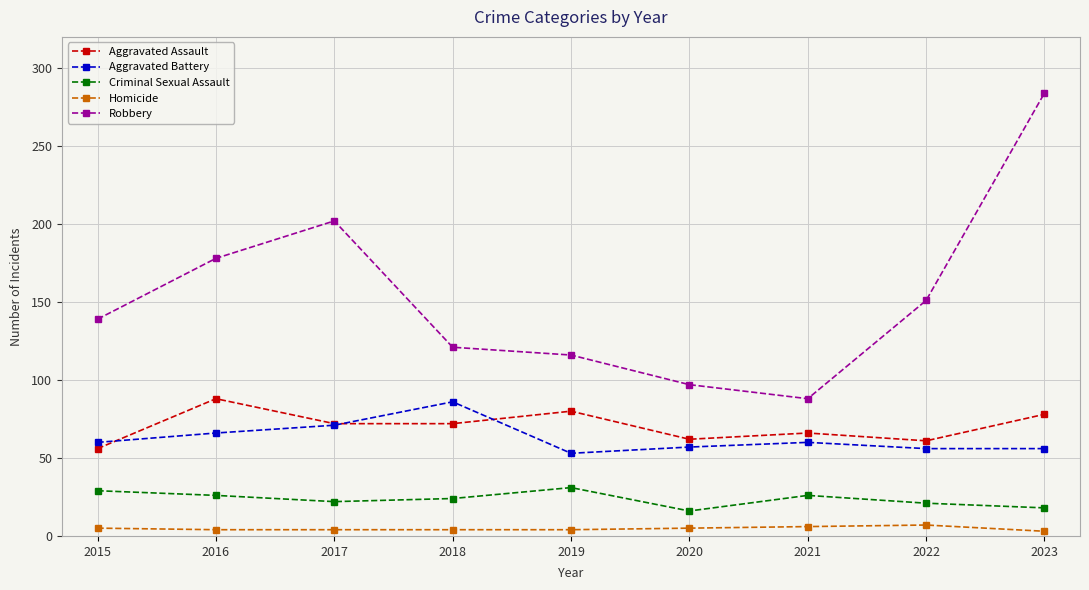

How many distinct data groups are displayed?

5